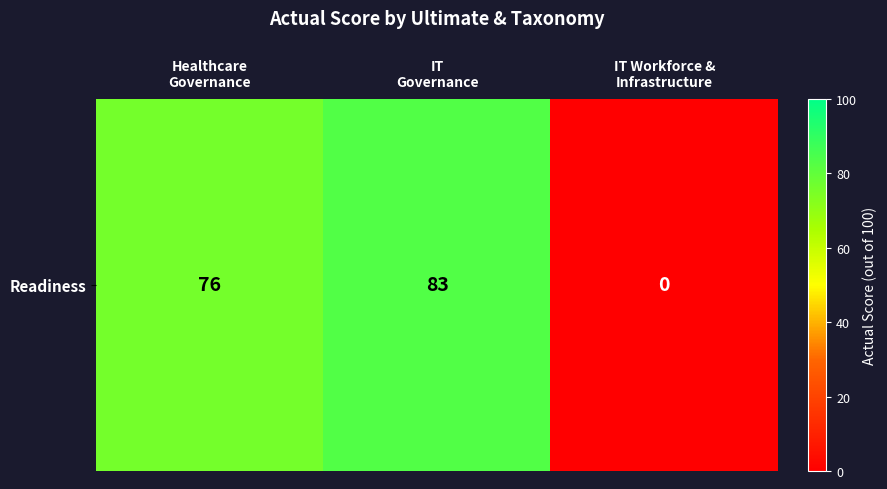

What is the greatest value displayed?

83